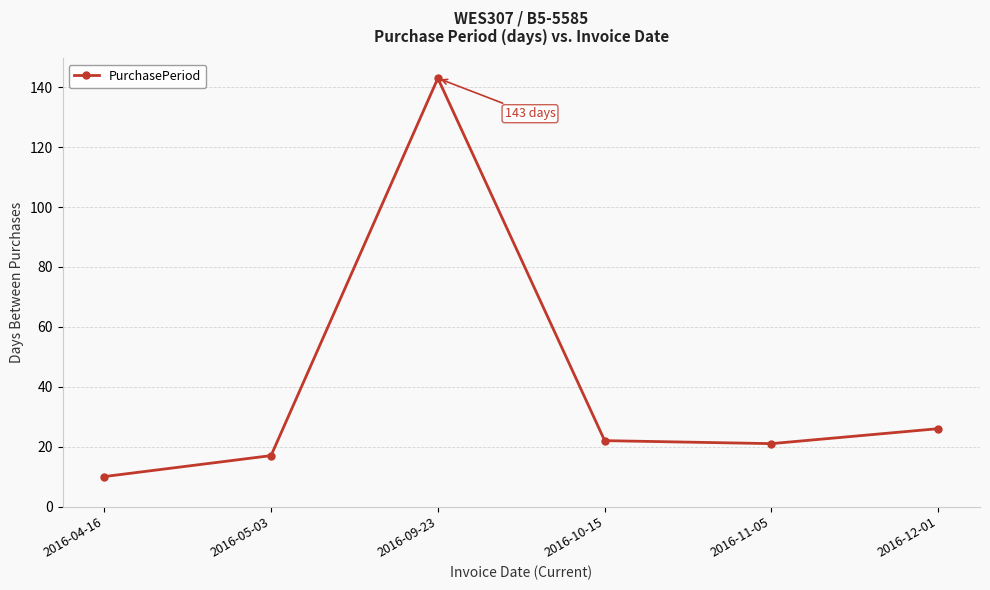

What is the average value?

40